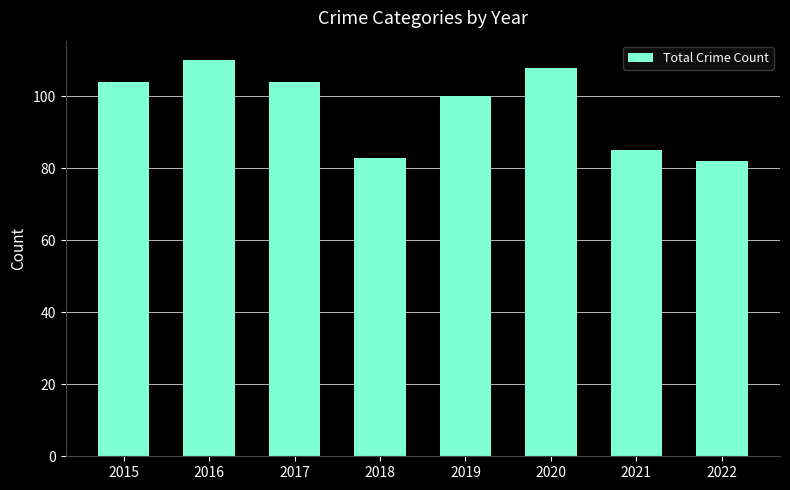

Reading left to right, transcribe all the data shown in this chart.

104	110	104	83	100	108	85	82